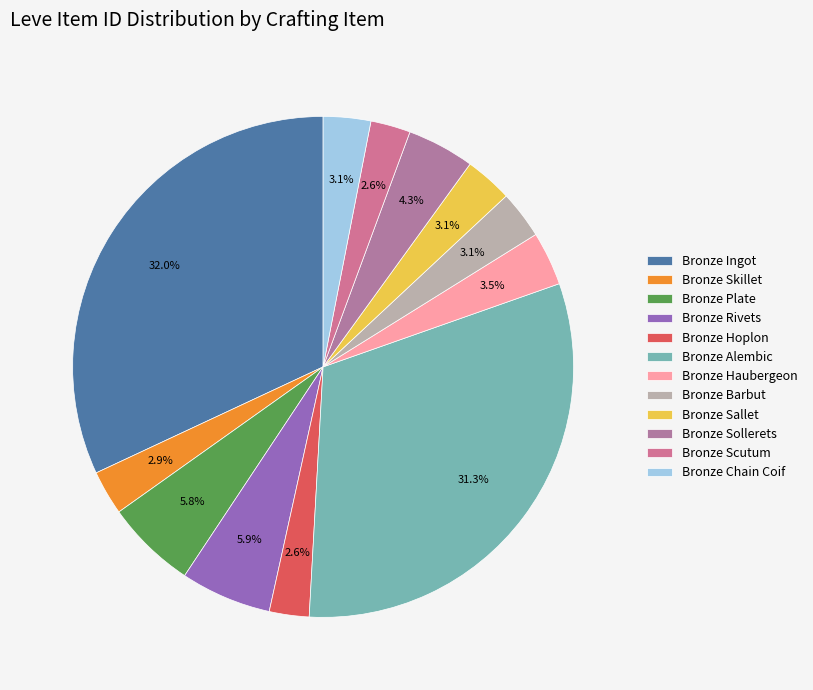

Is it true that Bronze Hoplon is 3% of the pie?

True